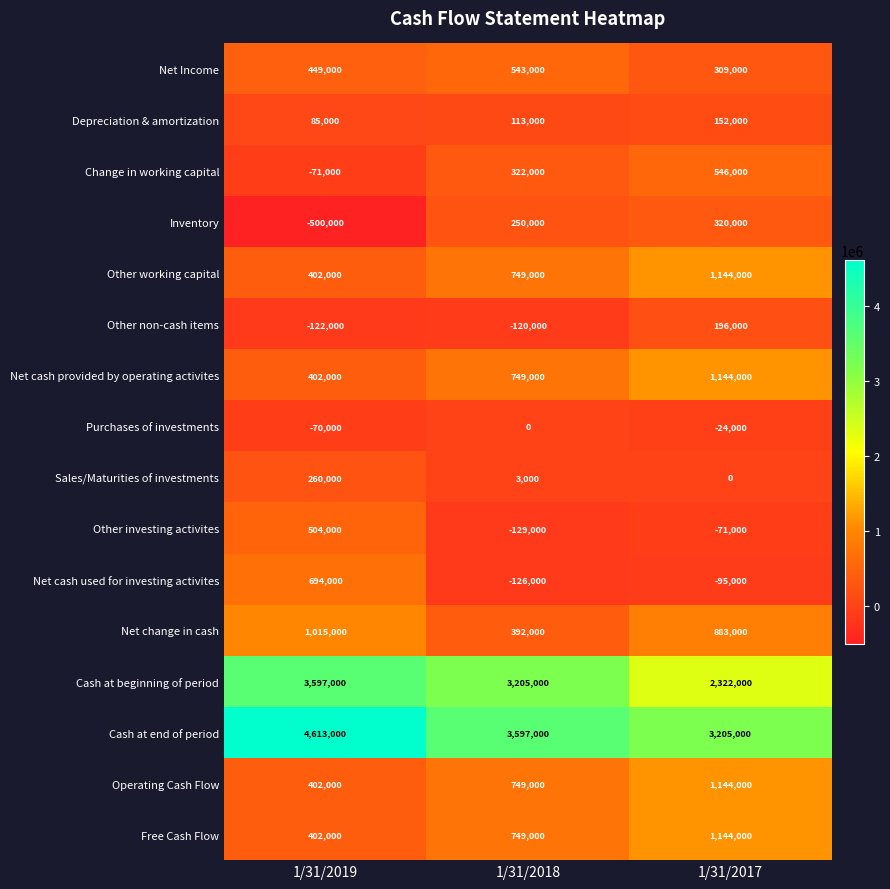

What is the maximum value shown in the chart?

4613000